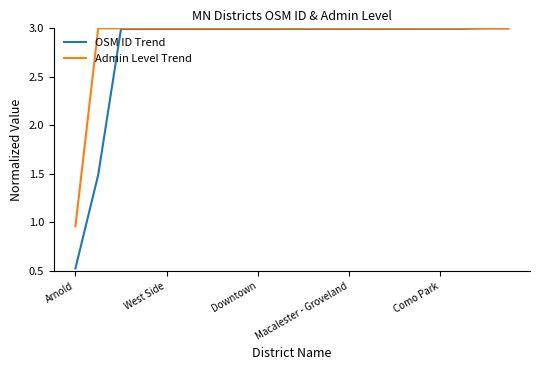

List the series in order of their overall mean, highest first.

Admin Level Trend, OSM ID Trend